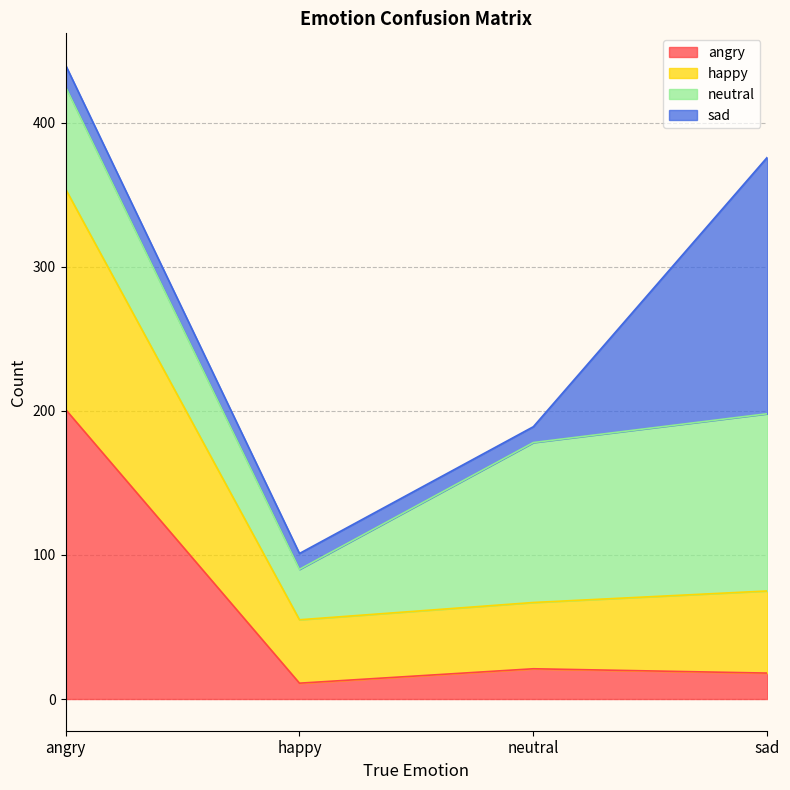

True or false: happy and angry intersect in this chart.

False